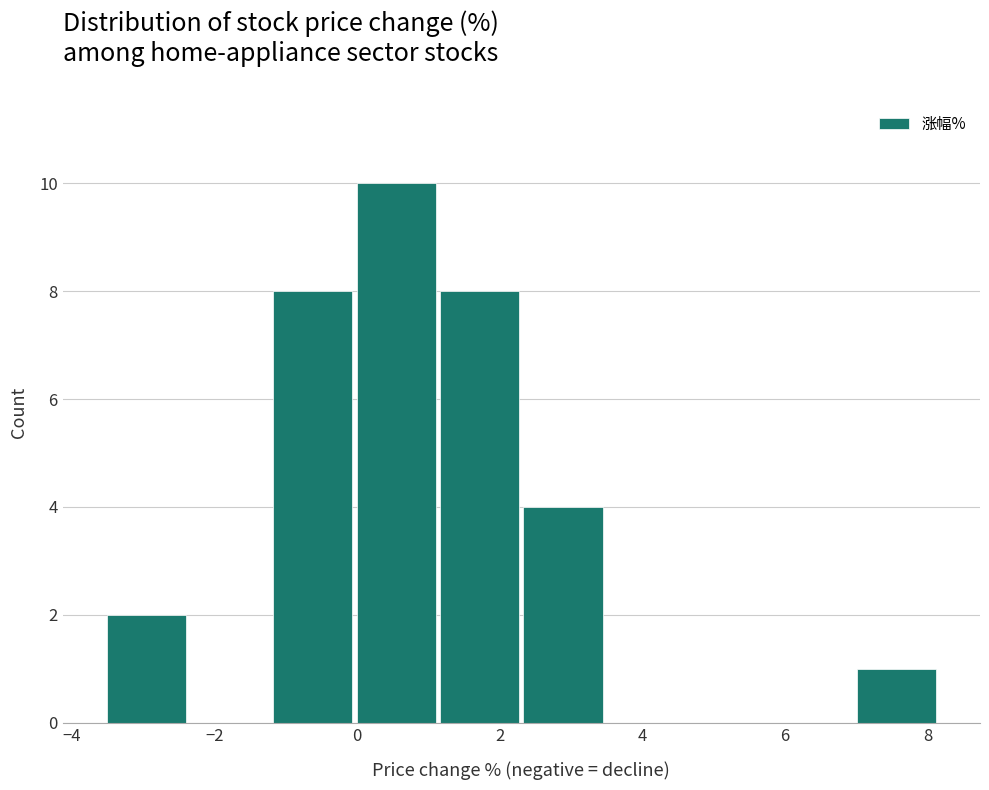

Which range on the x-axis has the tallest bar?

0.0 to 1.2